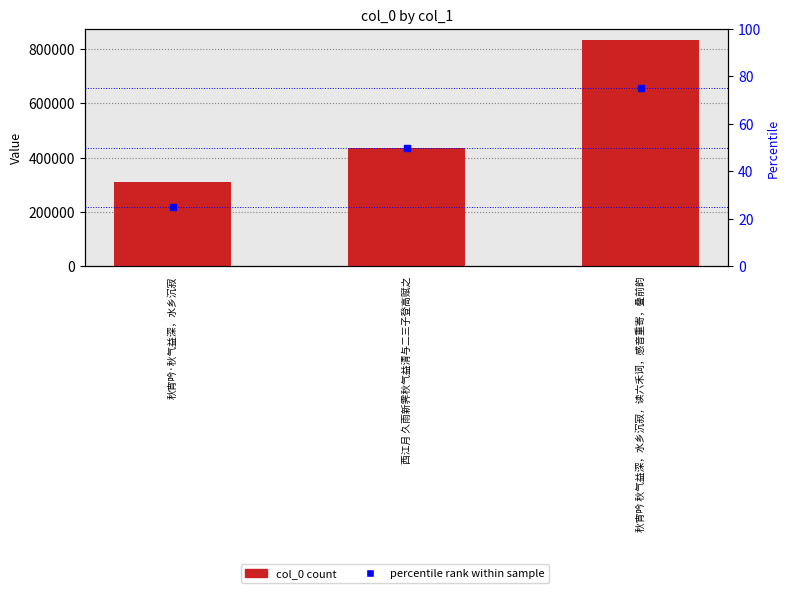

Between 秋宵吟·秋气益深，水乡沉寂 and 西江月 久雨新霁秋气益清与二三子登高赋之, which is larger?

西江月 久雨新霁秋气益清与二三子登高赋之